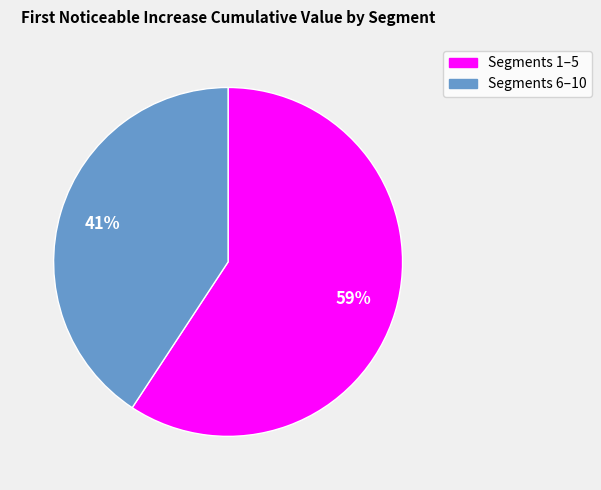

The Segments 6–10 slice represents 47% of the pie. True or false?

False